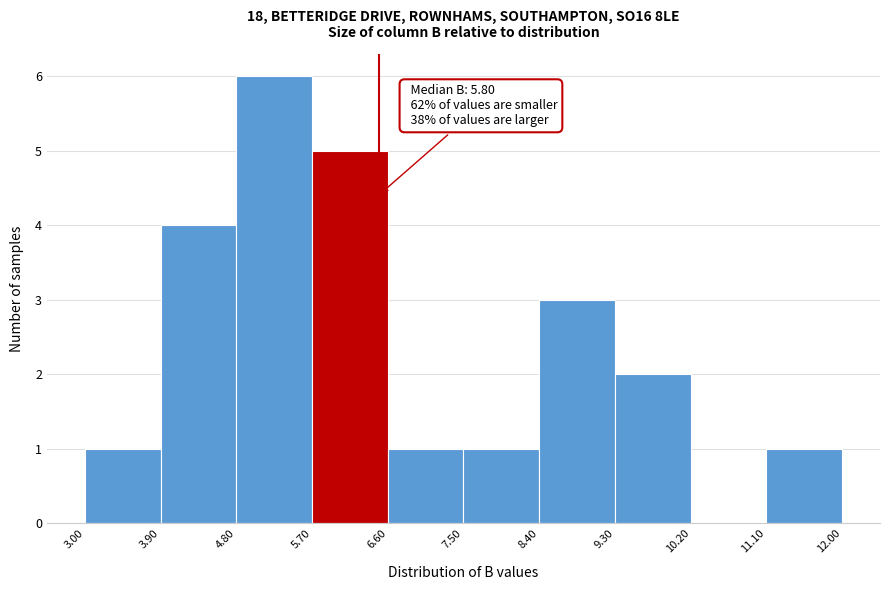

Which range on the x-axis has the tallest bar?

4.80 to 5.70